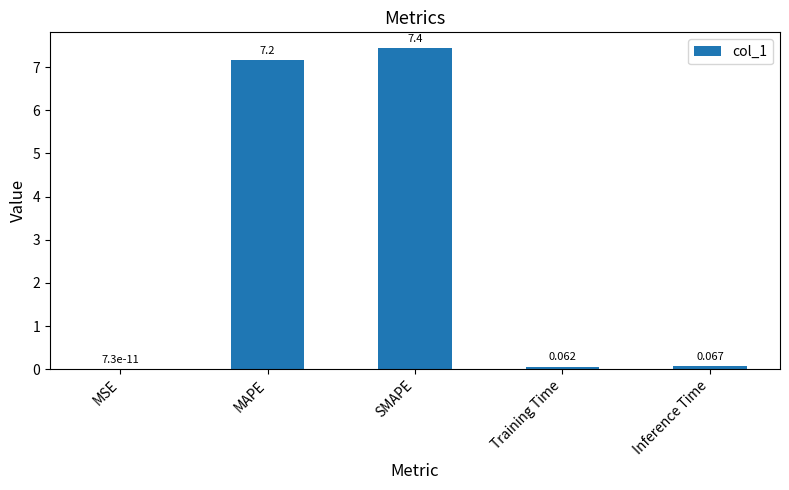

At which category does the chart reach its peak across all series?

SMAPE